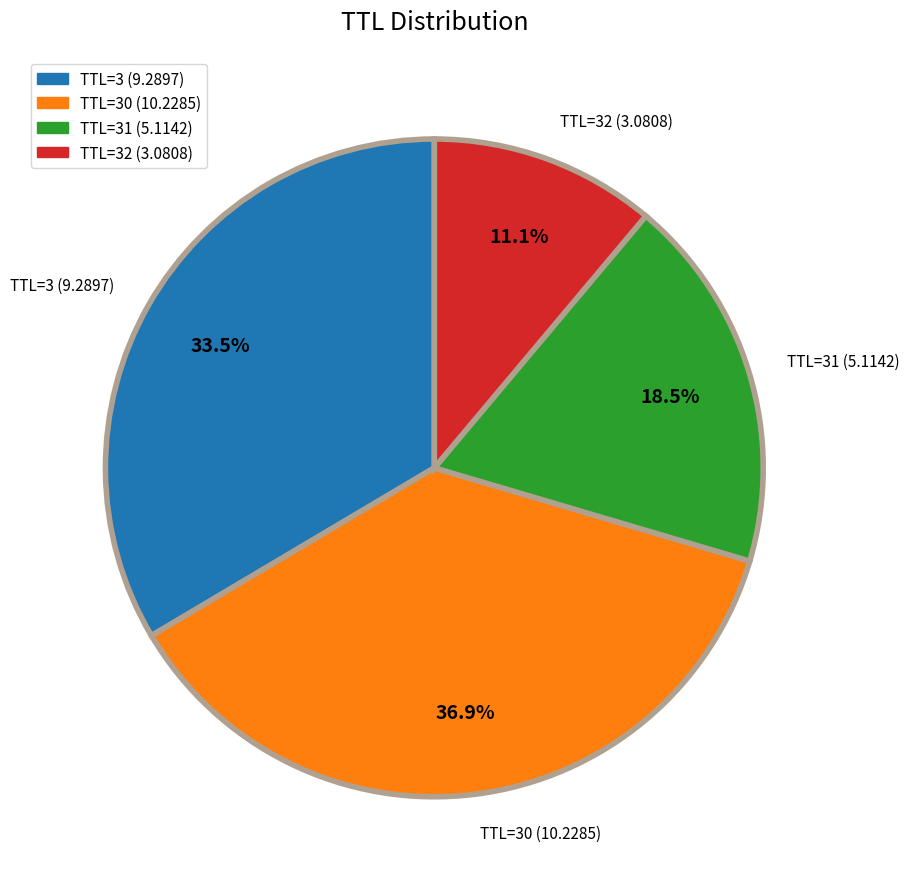

How many slices are in this pie chart?

4